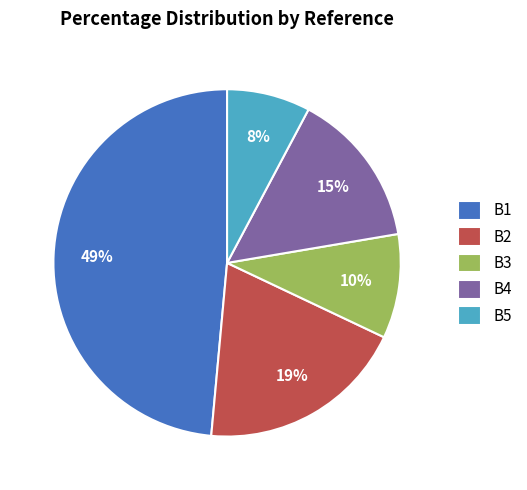

Approximately how many times larger is the value at B5 compared to B3?

0.8